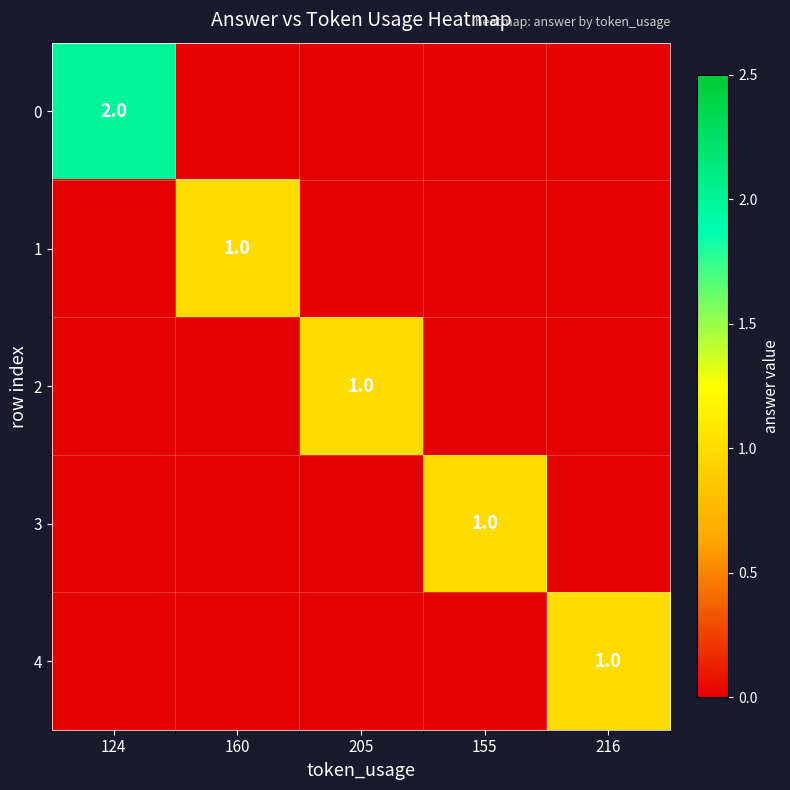

True or false: 2 has a value of 1 at 205.

True